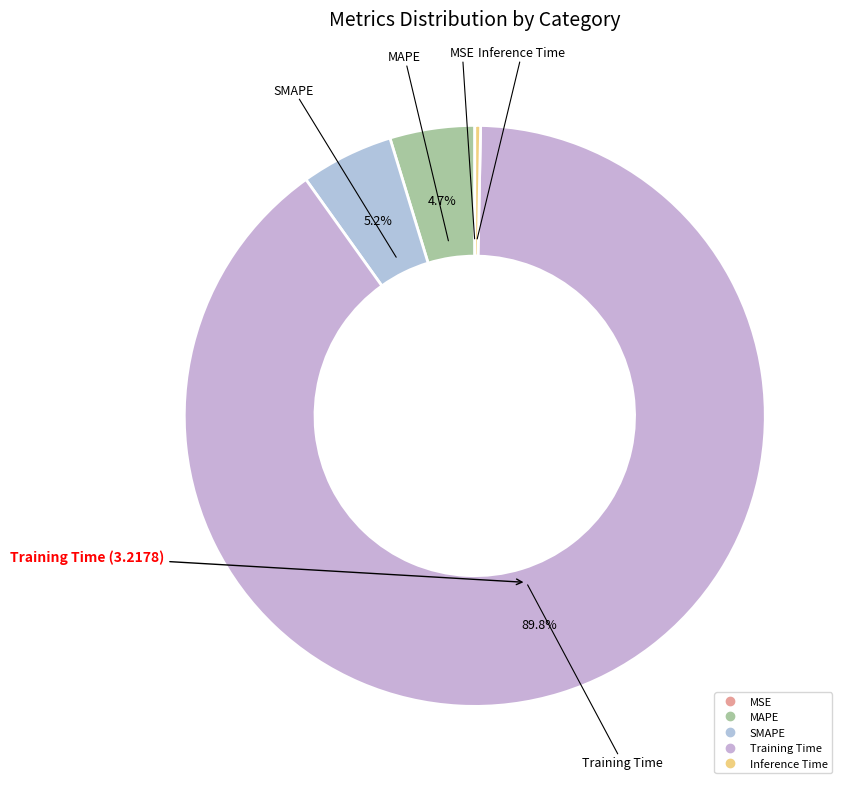

What percentage do Training Time and MAPE together represent?

94.5%